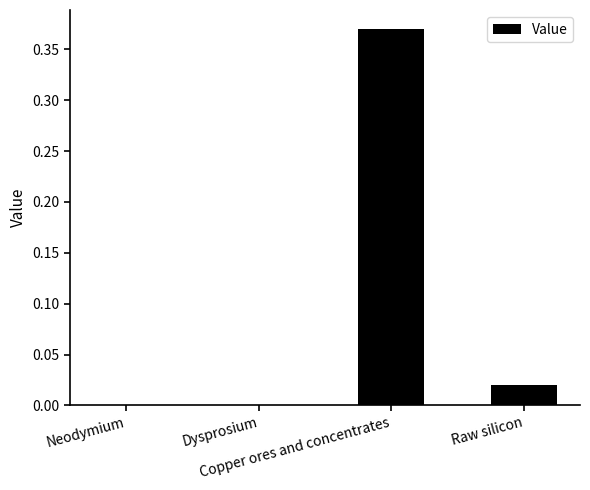

Rank the categories by value from highest to lowest.

Copper ores and concentrates, Raw silicon, Neodymium, Dysprosium